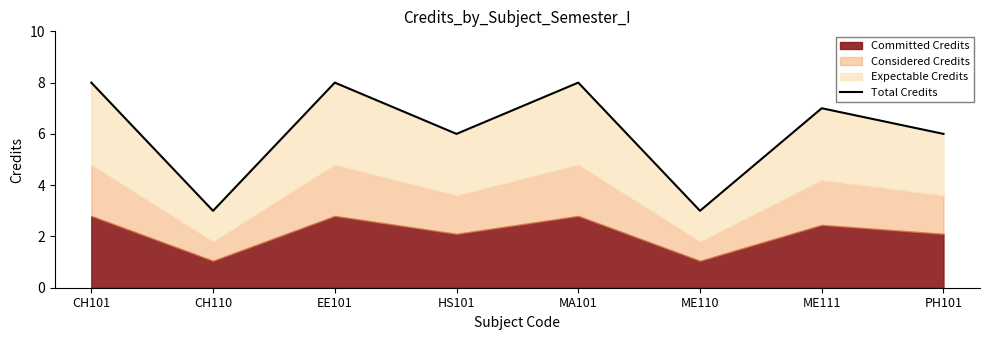

The chart shows a value of 6 at HS101. True or false?

True